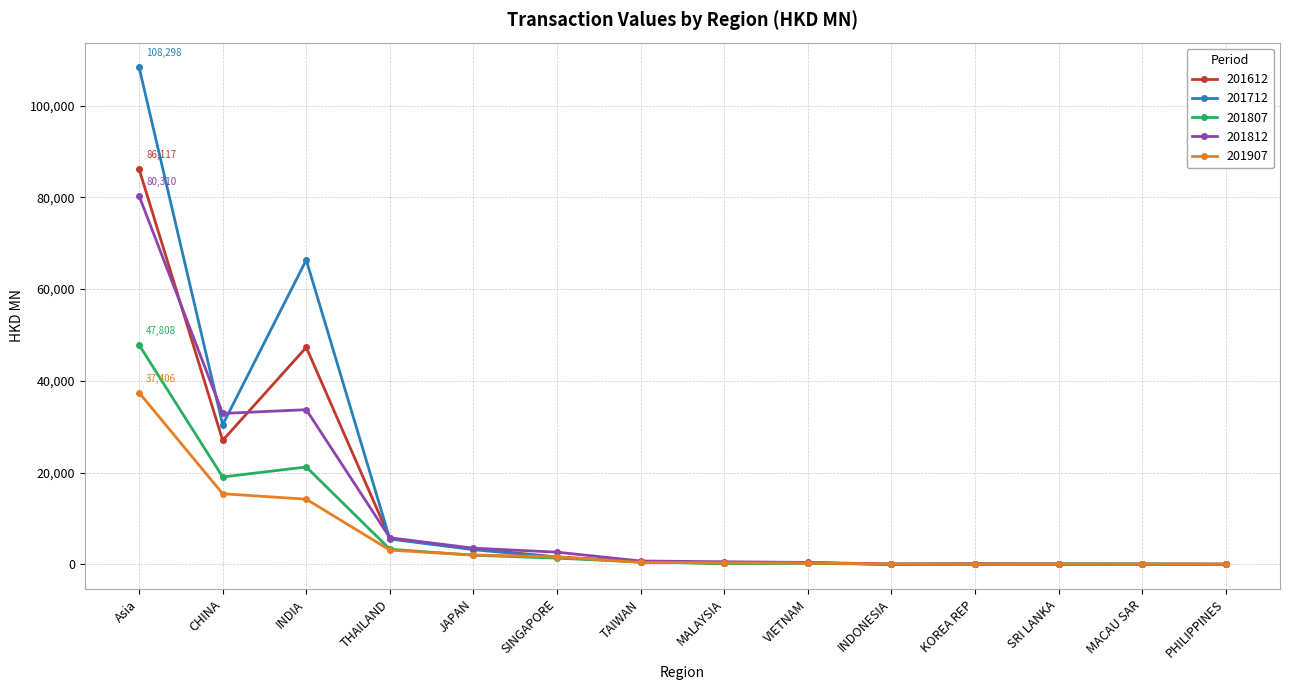

What is the sum of all 201612 values?

172191.2